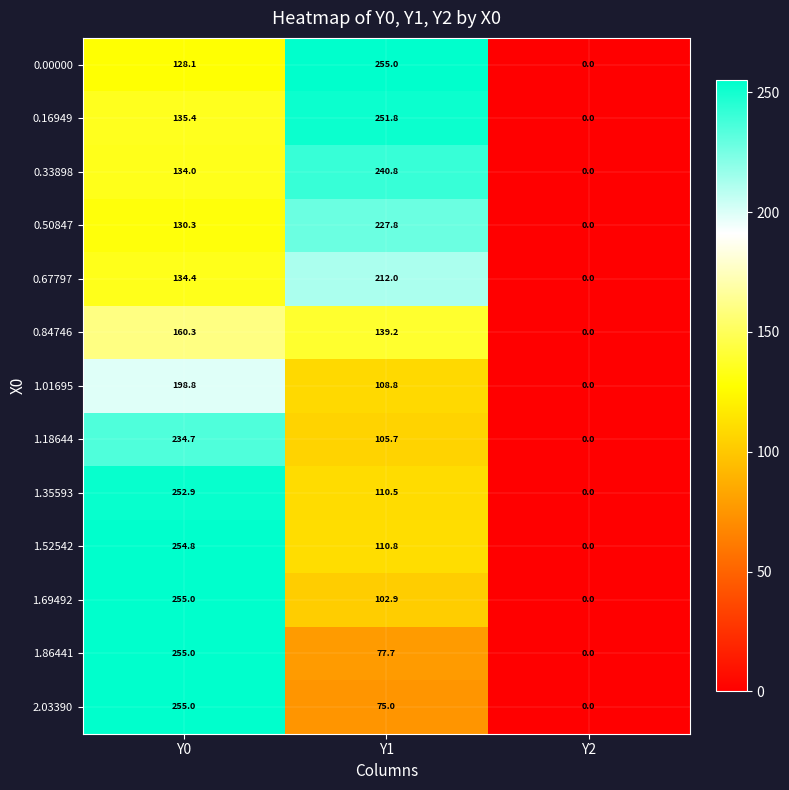

What is the total value across all series at Y0?

2528.7